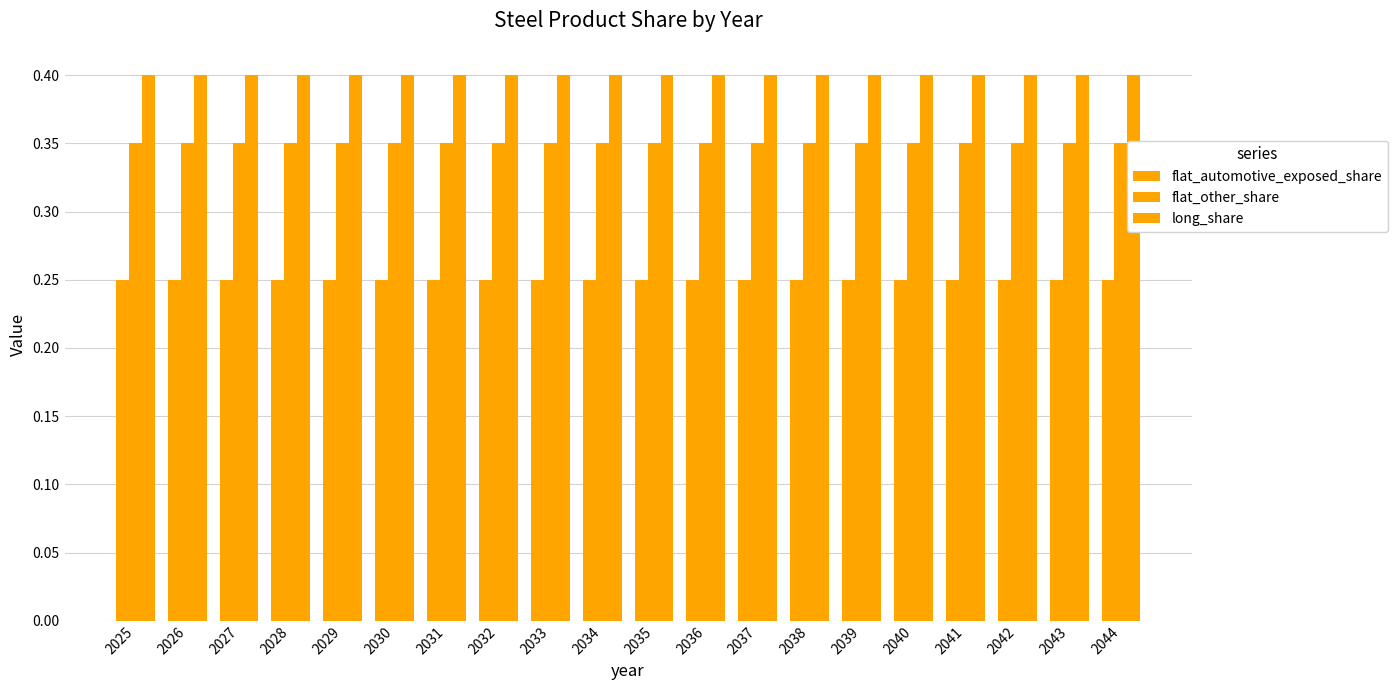

At how many categories does at least one series exceed 0?

20